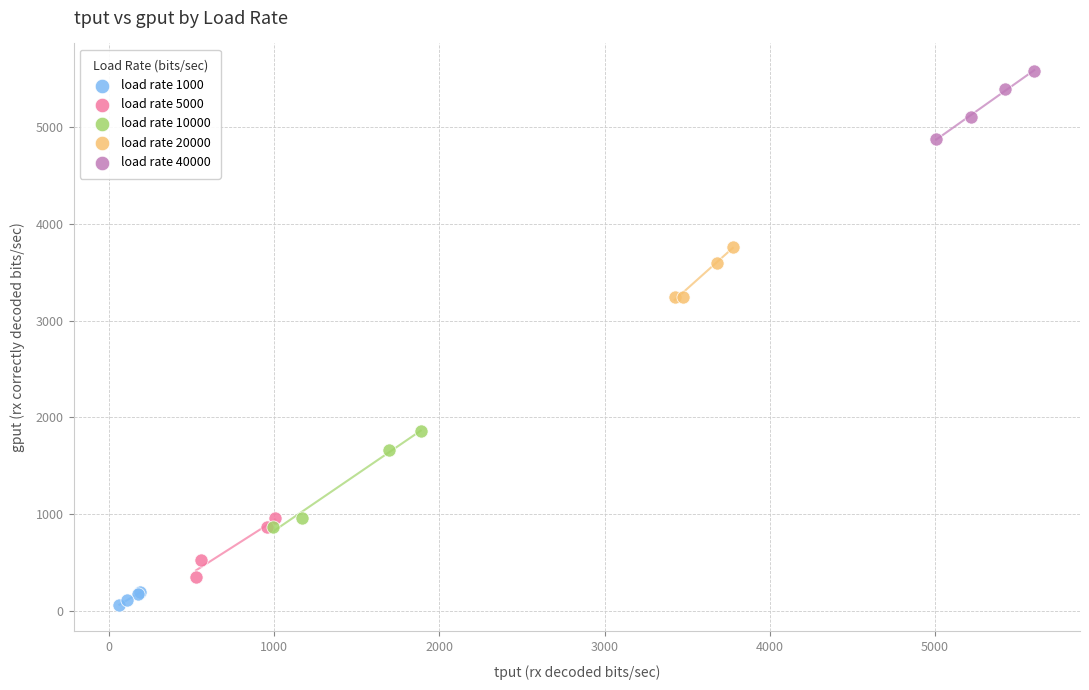

What are all the series names shown in the legend?

load rate 1000, load rate 5000, load rate 10000, load rate 20000, load rate 40000